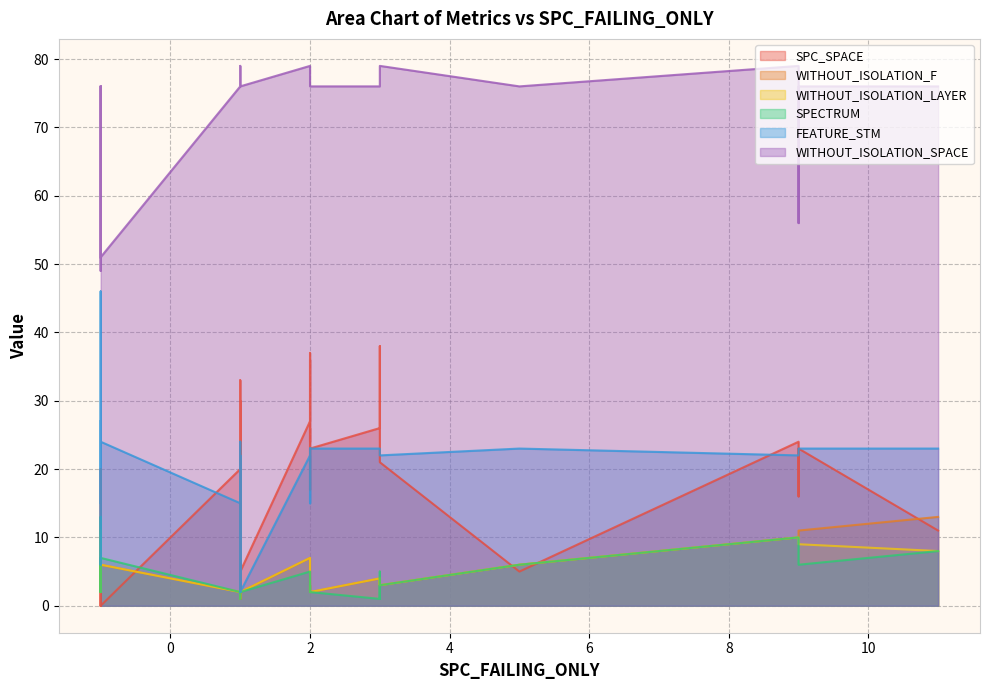

Which category has the highest value in the WITHOUT_ISOLATION_F series?

3